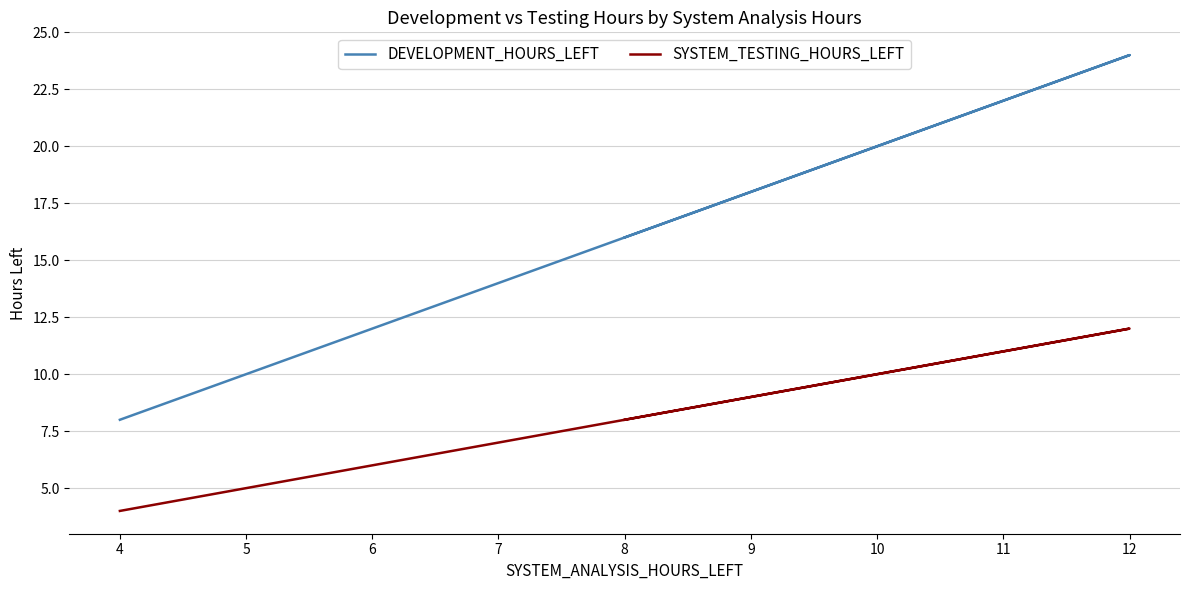

What is the highest value of the SYSTEM_TESTING_HOURS_LEFT series?

12